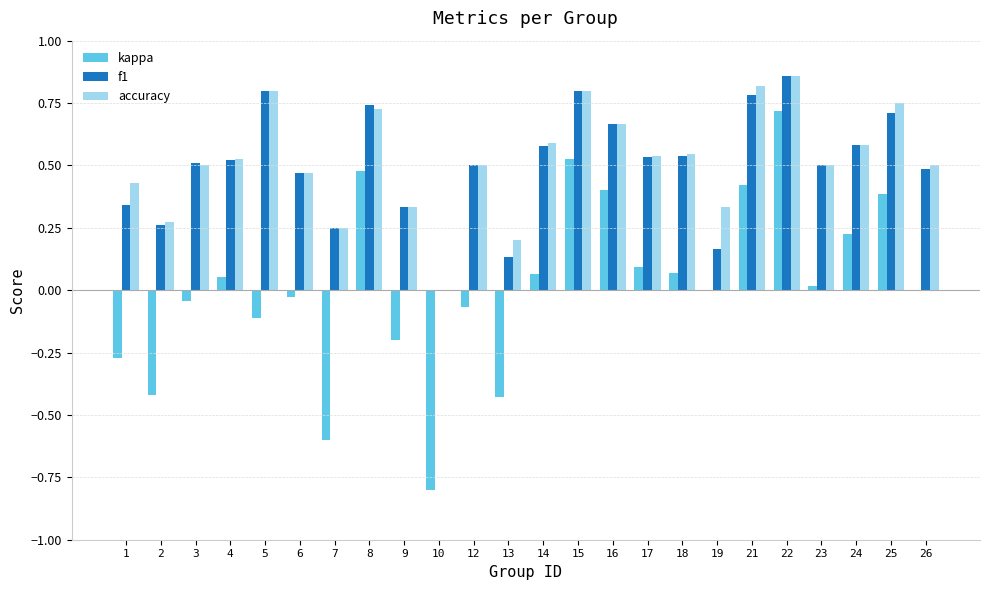

How many distinct data groups are displayed?

3